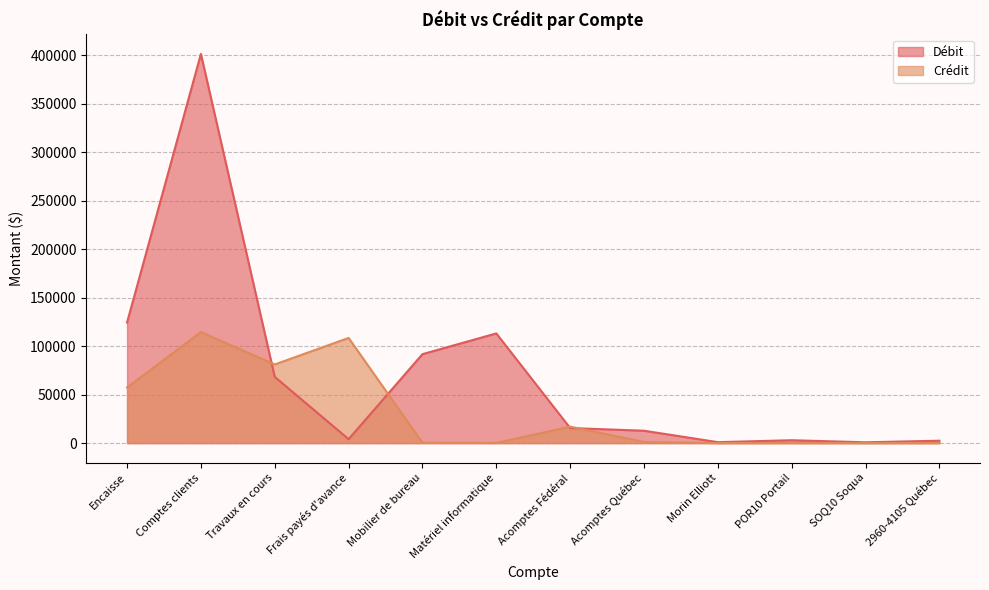

What is the difference between the highest and lowest values at Comptes clients?

286756.2